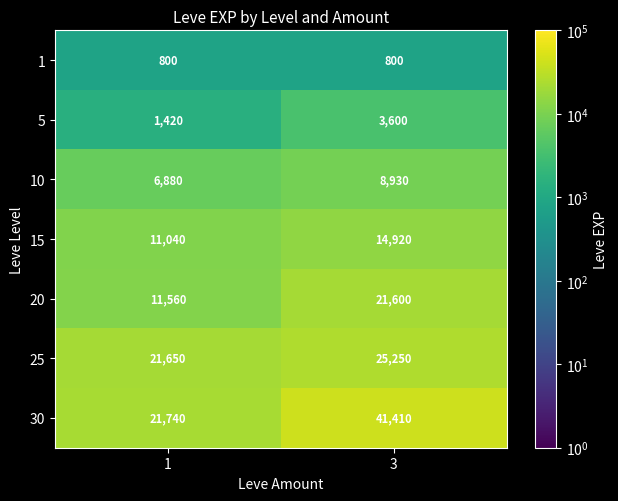

Which series changed the most between 1 and 3?

30